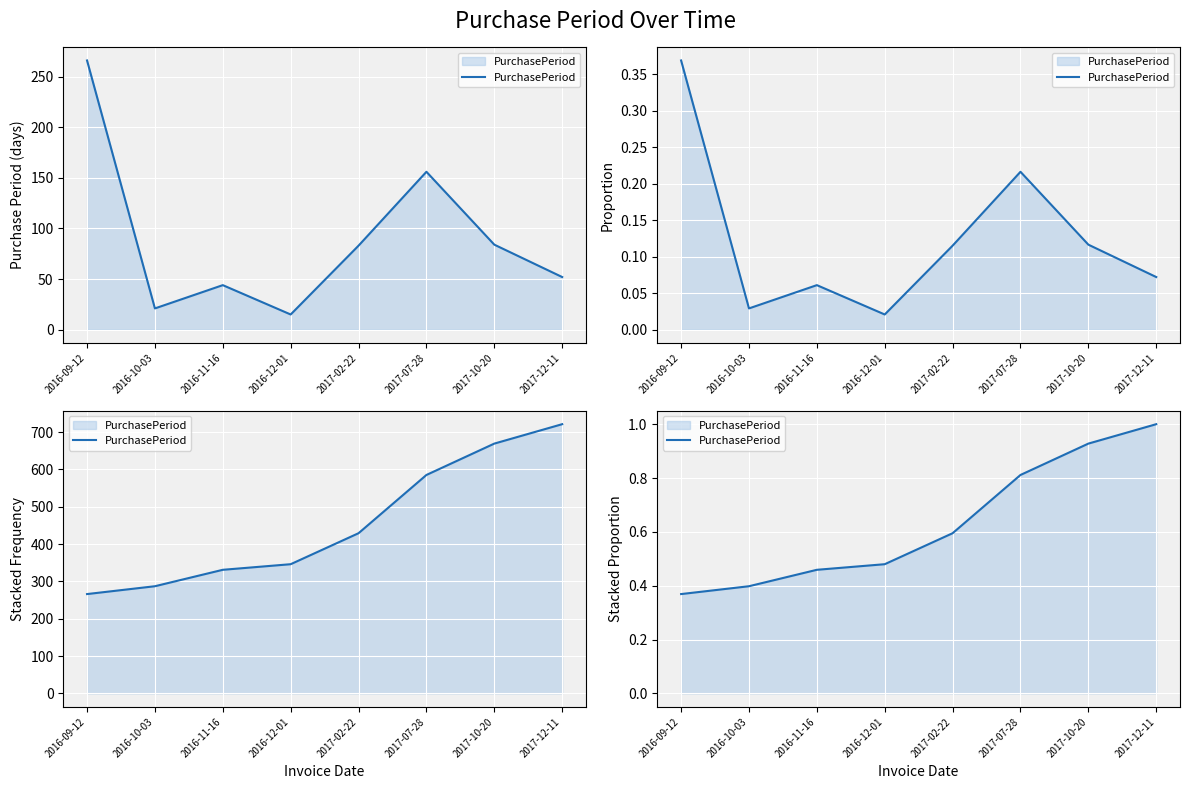

What is the difference between the maximum and minimum values?

0.6